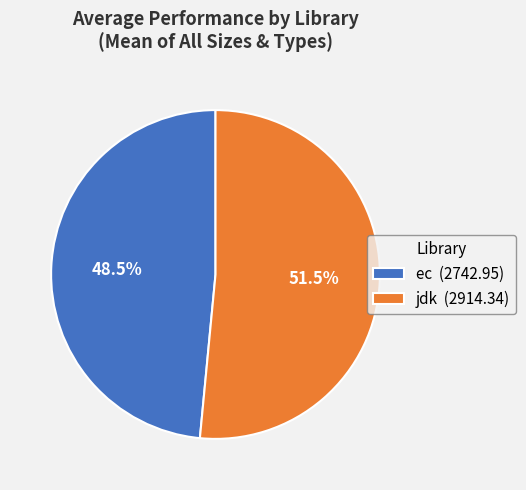

Count the number of slices in the pie.

2